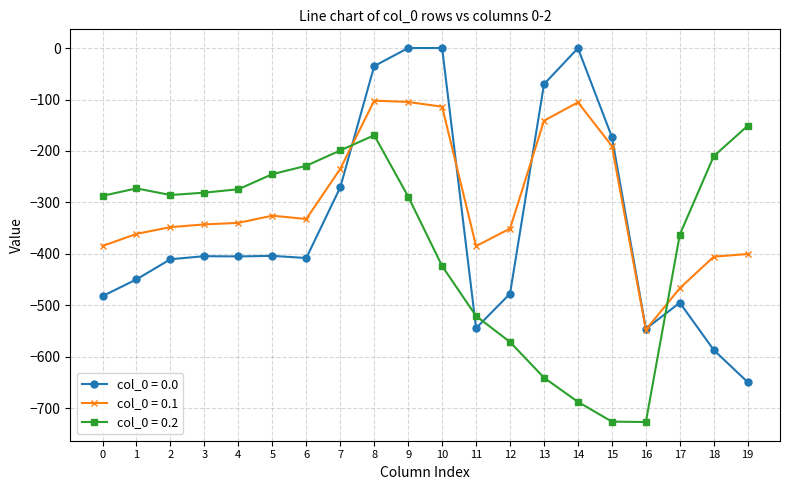

What are all the series names shown in the legend?

col_0 = 0.0, col_0 = 0.1, col_0 = 0.2